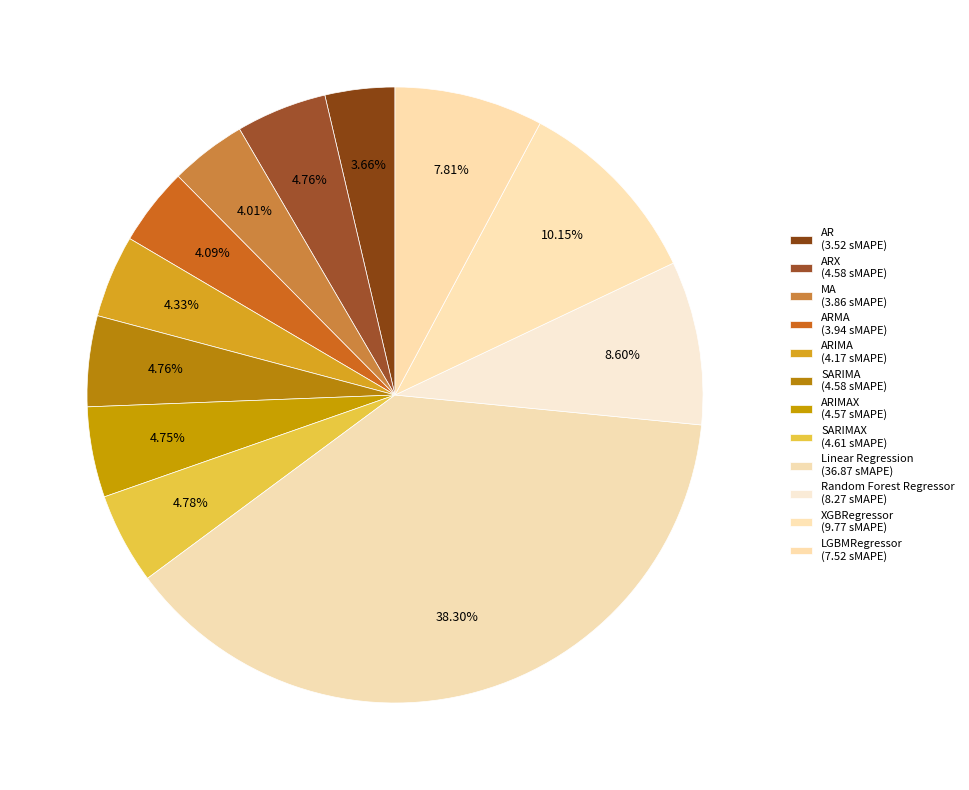

To the nearest percent, what is the difference between the largest and smallest slice percentages?

35%